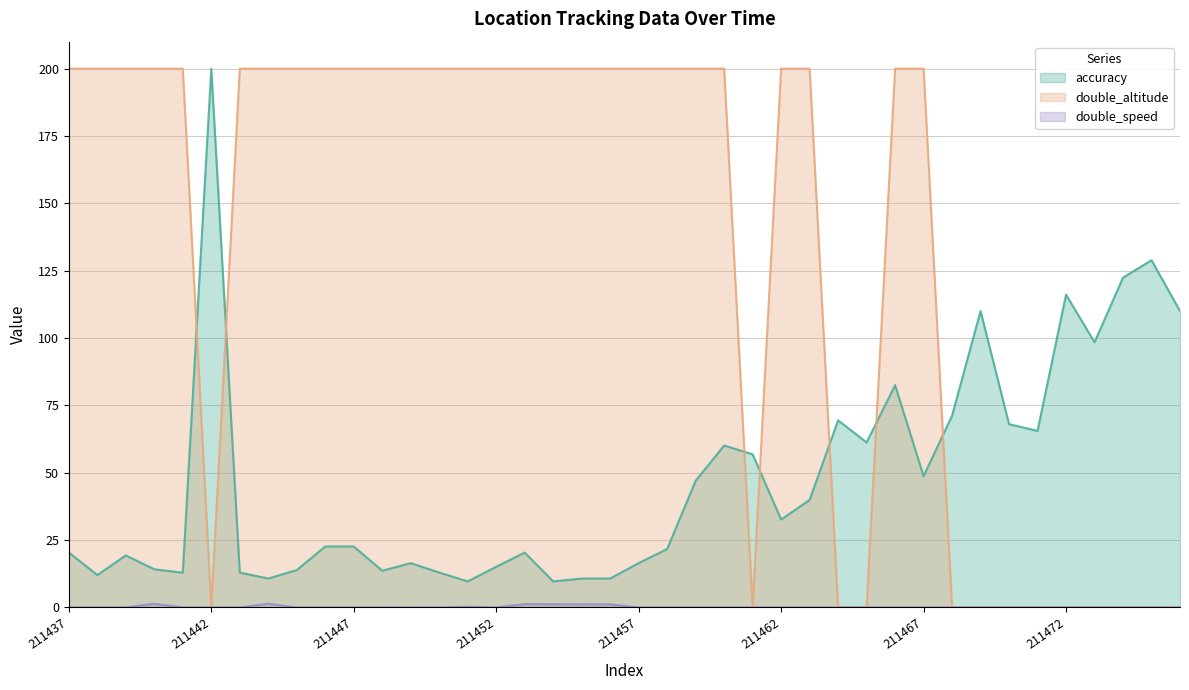

What is the greatest value displayed?

200.0